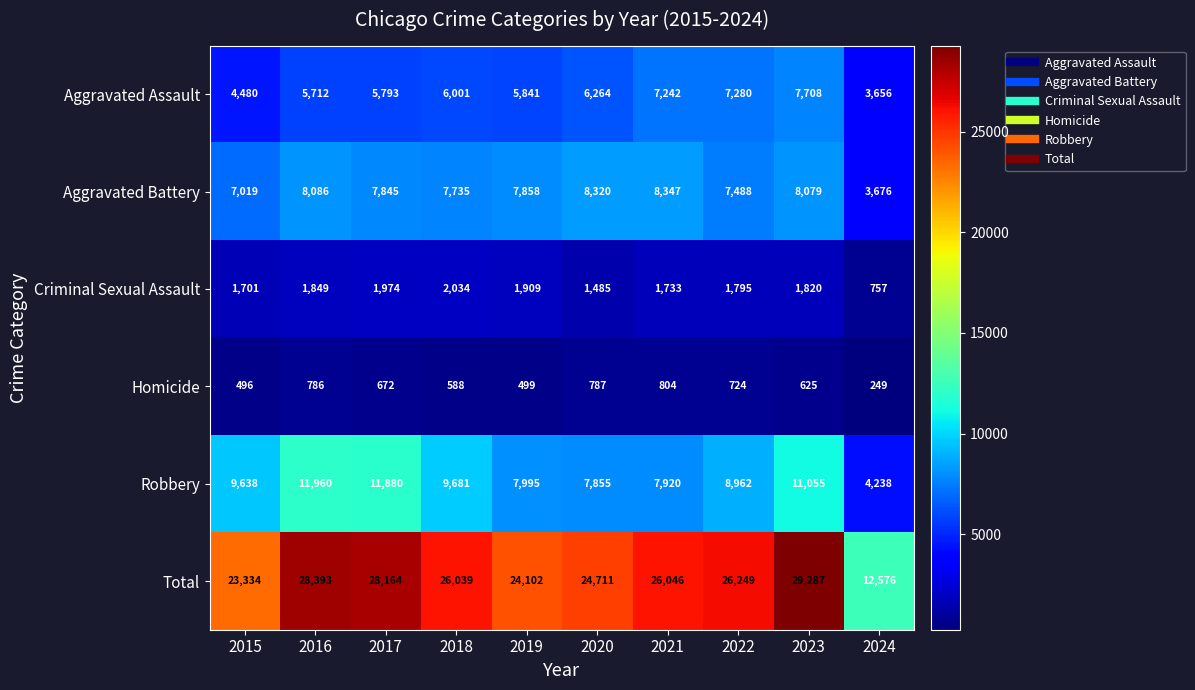

At which category is the sum across all series the highest?

2023